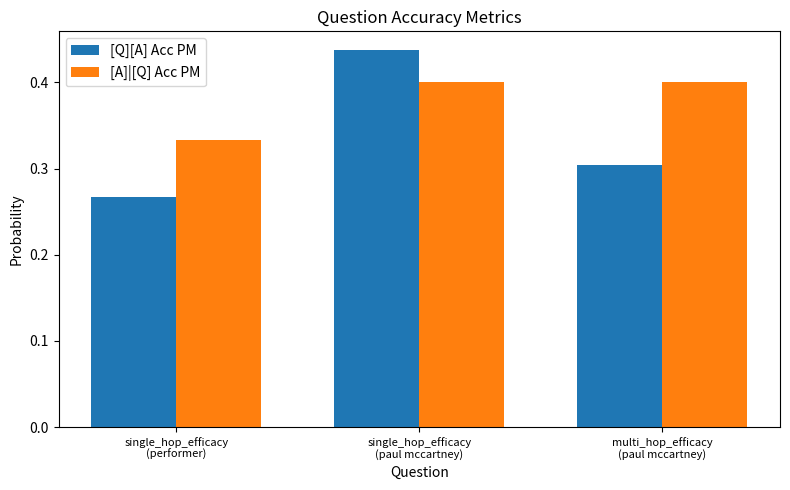

List the series in order of their peak value, lowest first.

[A]|[Q] Acc PM, [Q][A] Acc PM